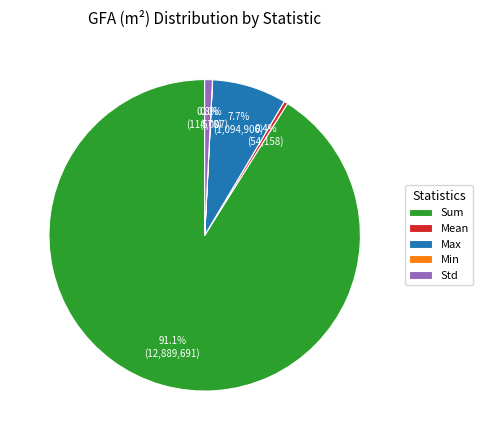

What is the ratio of the value at Sum to the value at Mean?

238.0